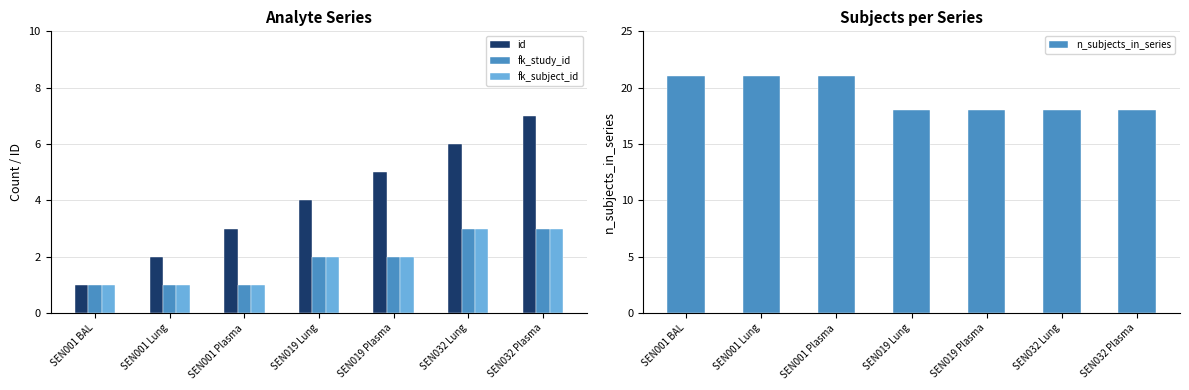

Between SEN019 Lung and SEN032 Lung, which series saw the biggest shift?

id